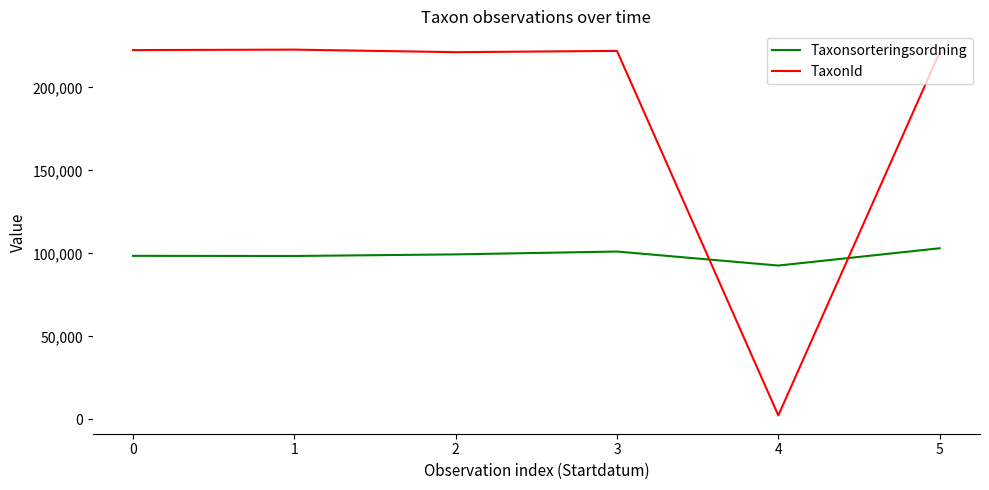

Does the chart display data point markers on the line(s)?

No